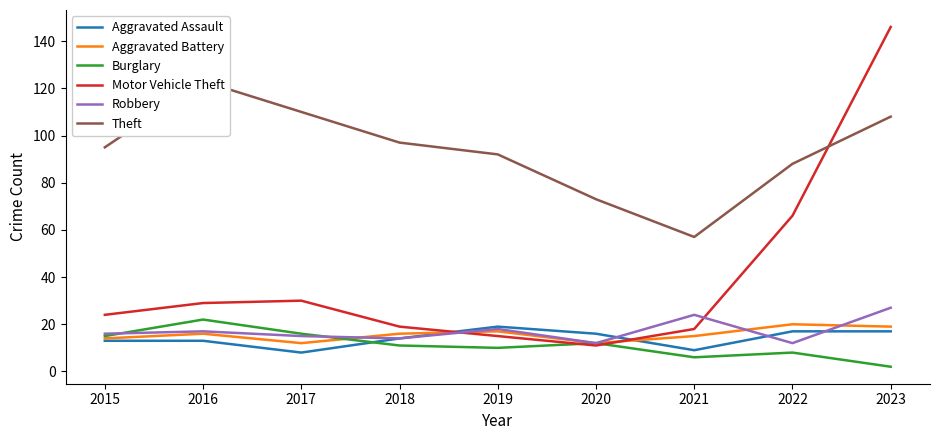

True or false: Motor Vehicle Theft and Burglary intersect in this chart.

True